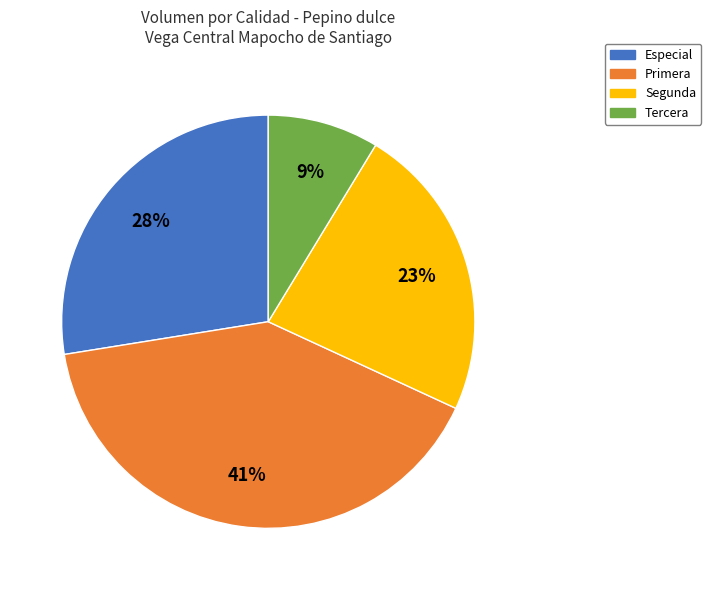

True or false: Especial accounts for 15% of the total.

False